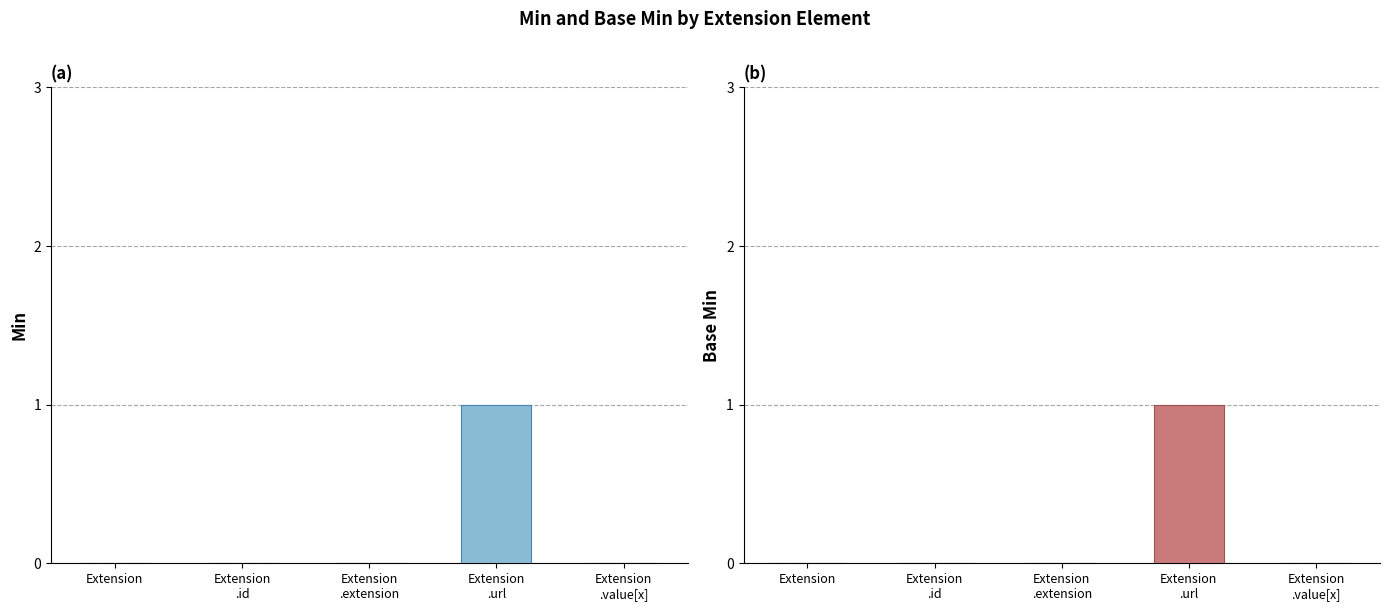

What position from the left is Extension?

1